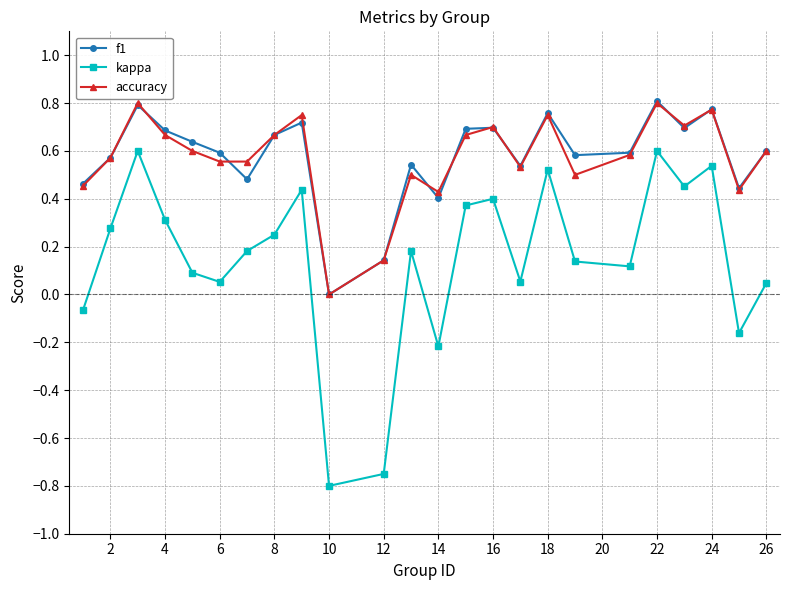

How many values in f1 are above zero?

23